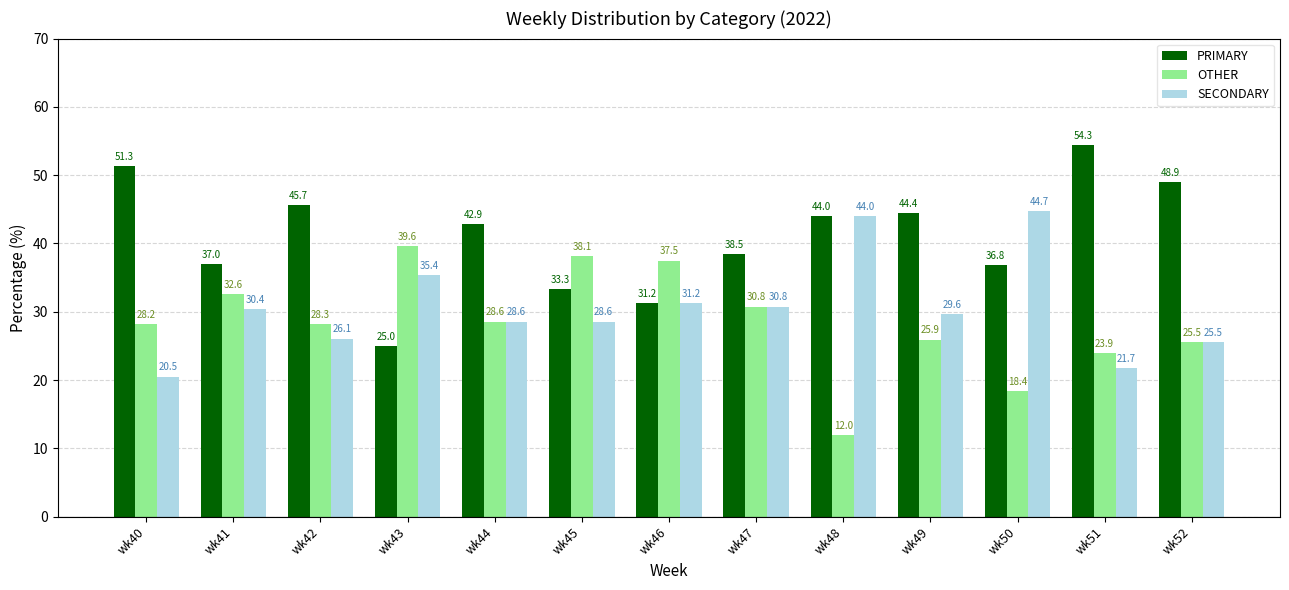

Which category has the highest value in the OTHER series?

wk43